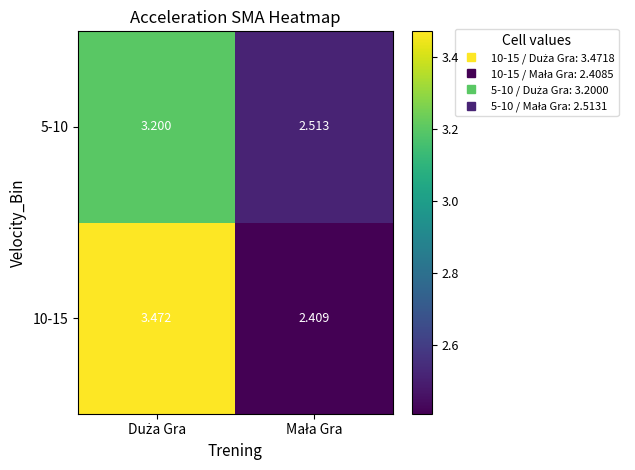

What is the total value across all series at Mała Gra?

4.9